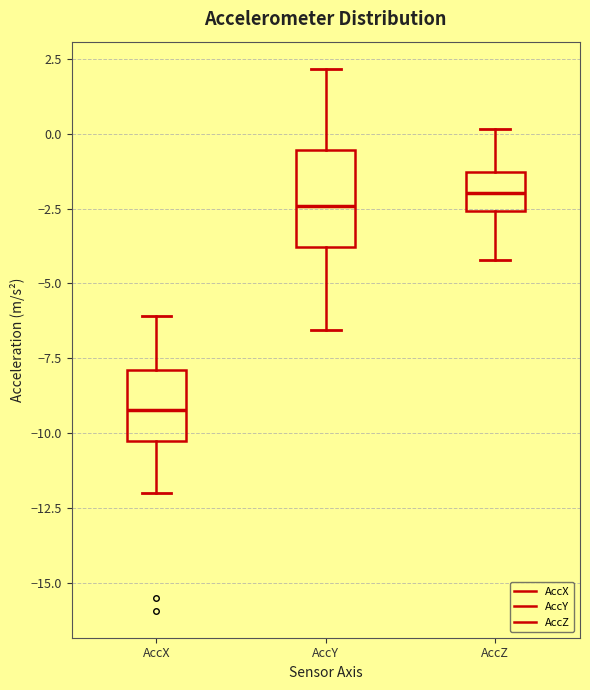

Reading left to right, transcribe this box plot: for each box, give where its median line is, the range the box spans, and where its two whiskers end, as read against the y-axis. The values are not printed on the chart, so give them approximately, as read against the axis.

AccX: median -9.0, box -10.5 to -8.0, whiskers -12.0 to -6.0
AccY: median -2.5, box -4.0 to -0.5, whiskers -6.5 to 2.0
AccZ: median -2.0, box -2.5 to -1.5, whiskers -4.0 to 0.0